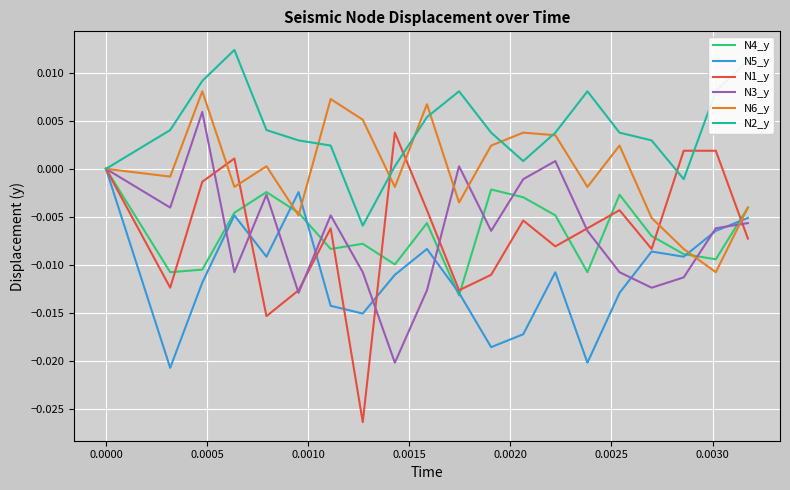

Which series has the largest range (max minus min)?

N1_y